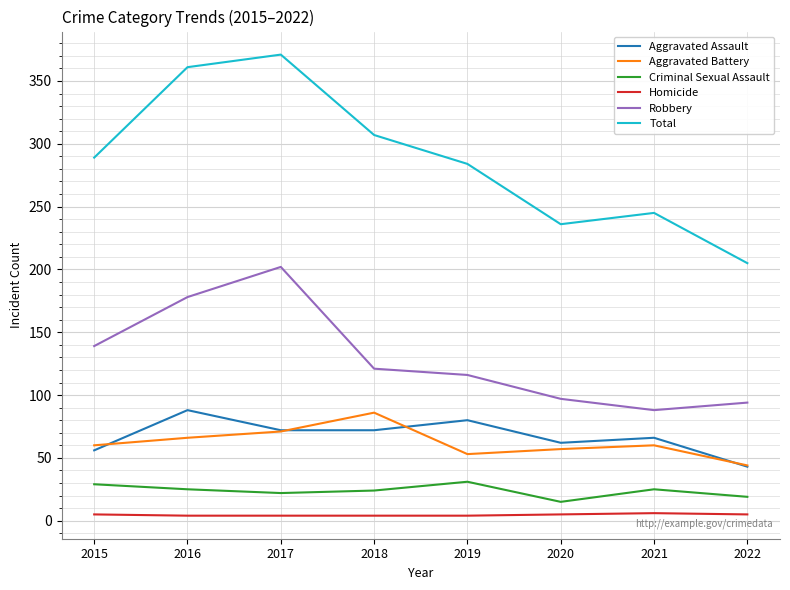

Where does the Robbery series first go above 121?

2015